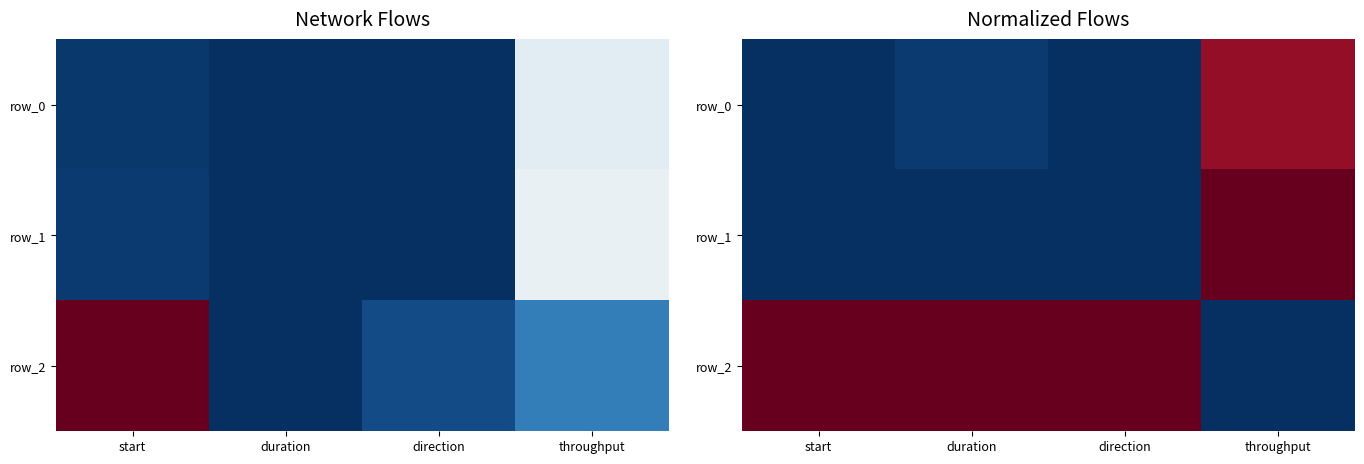

Rank the series by their maximum value, from highest to lowest.

row_1, row_2, row_0